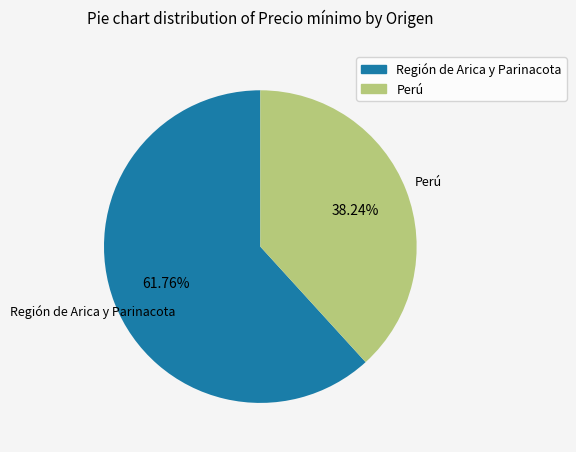

True or false: Perú accounts for 38% of the total.

True